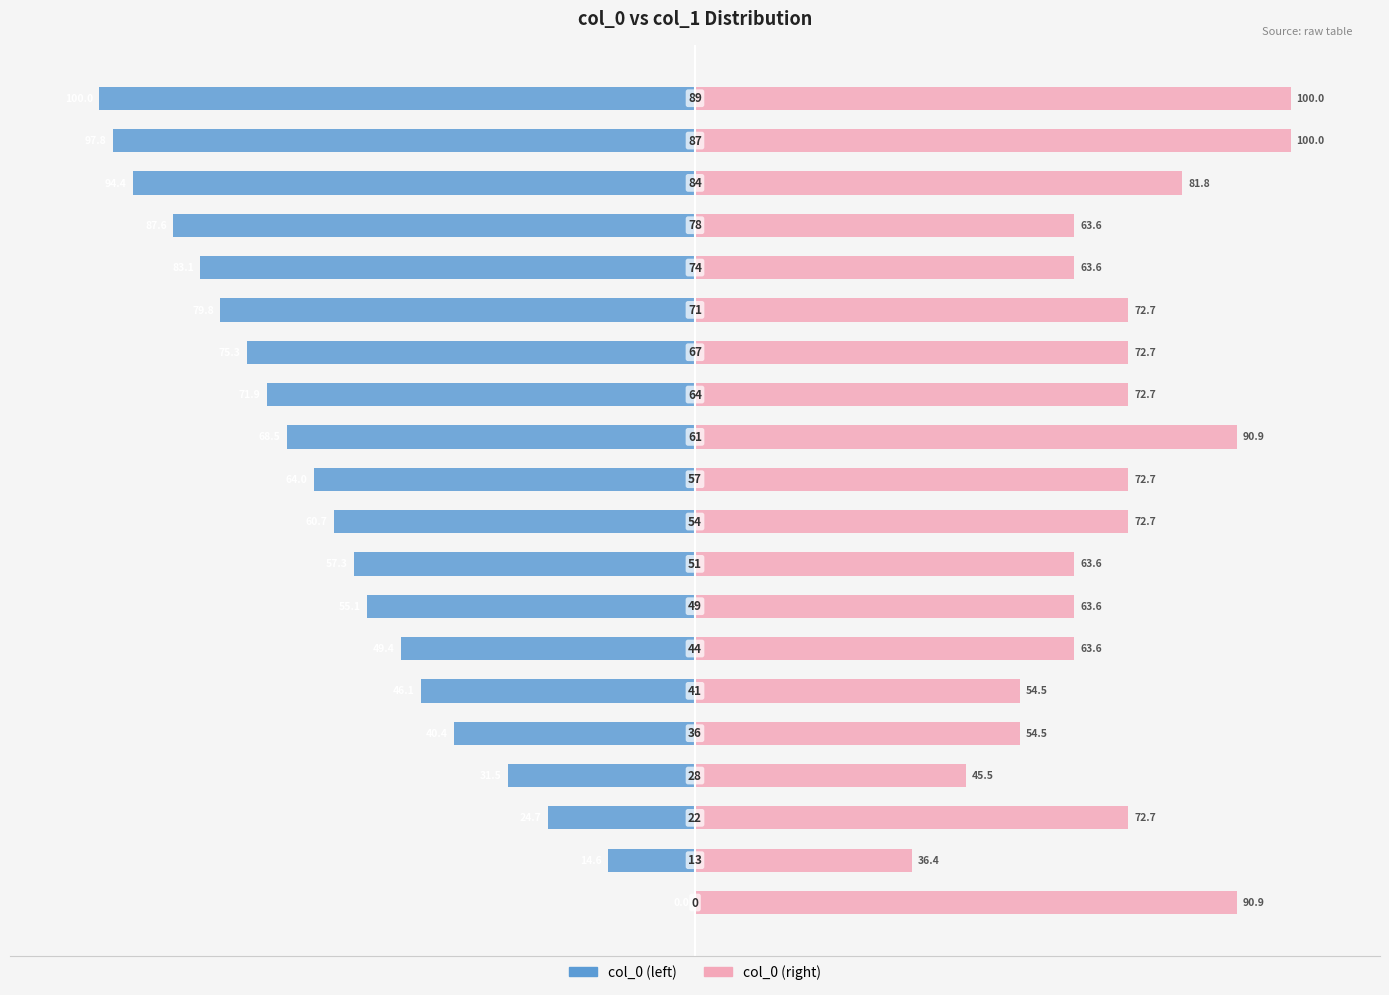

What is the difference between the maximum and minimum values in the col_0 (right) series?

63.6